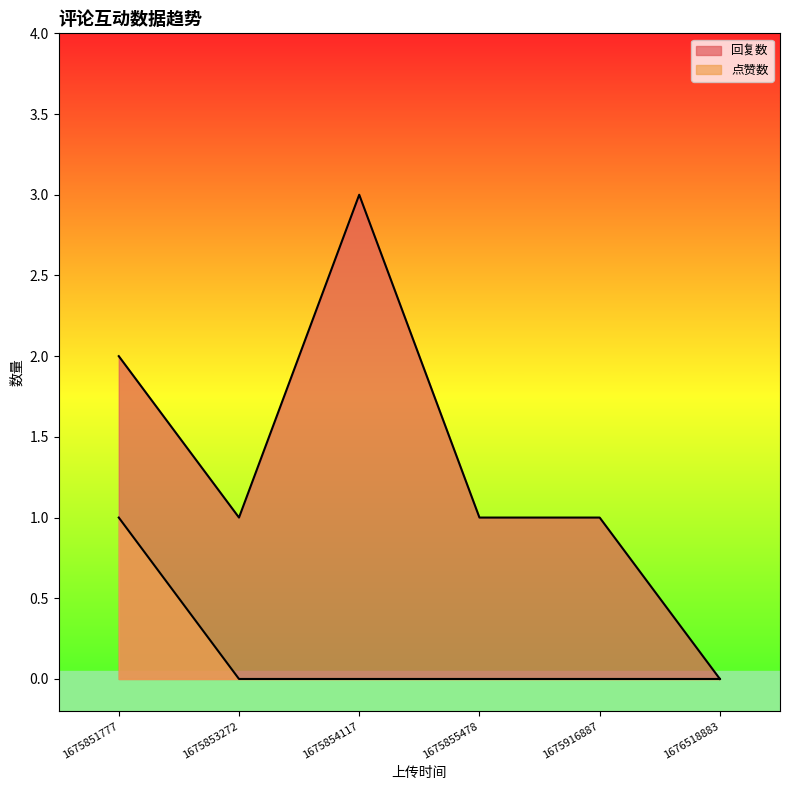

At which label does 点赞数 reach its peak?

1675851777